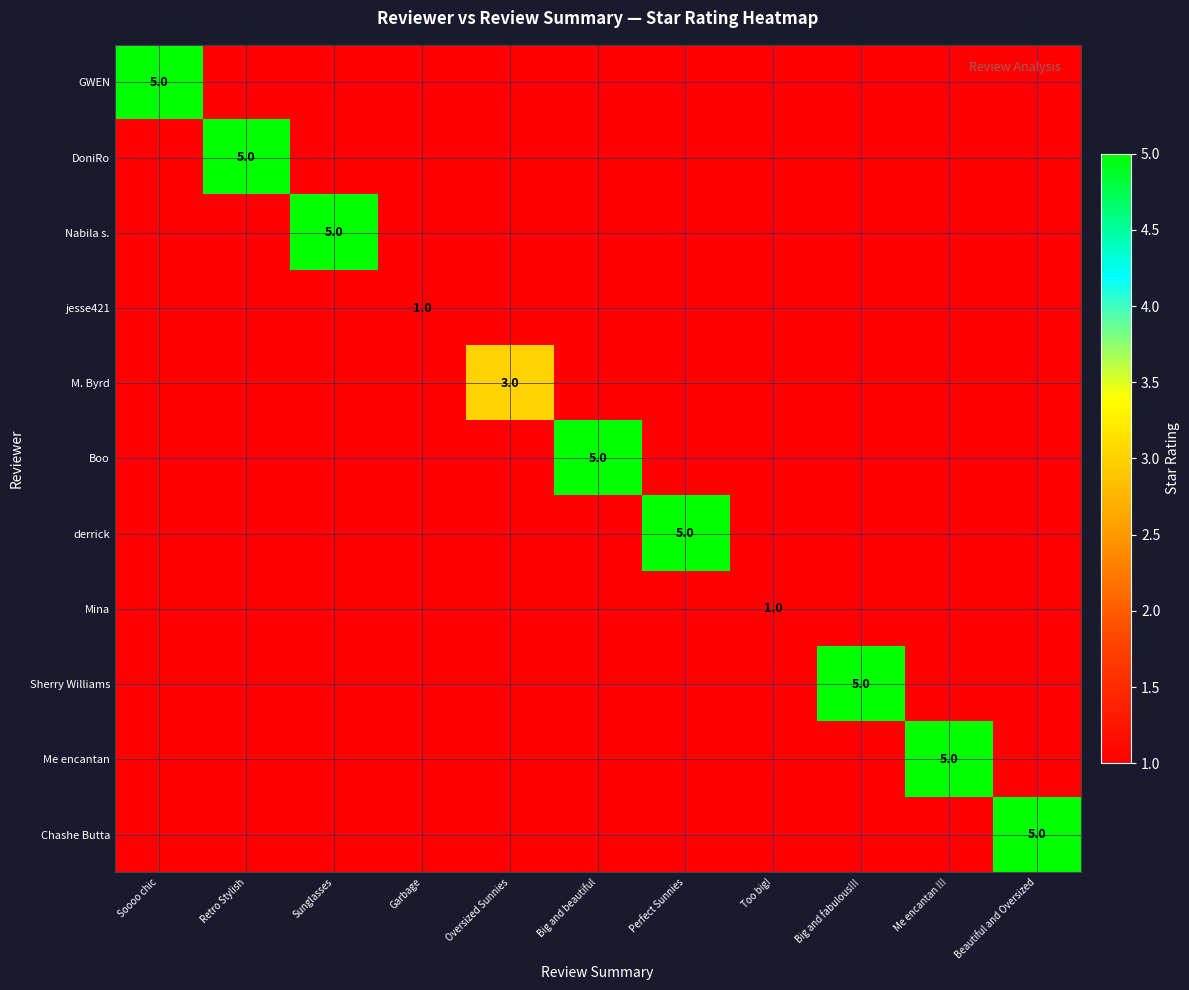

The value of M. Byrd at Oversized Sunnies is 3.0. True or false?

True